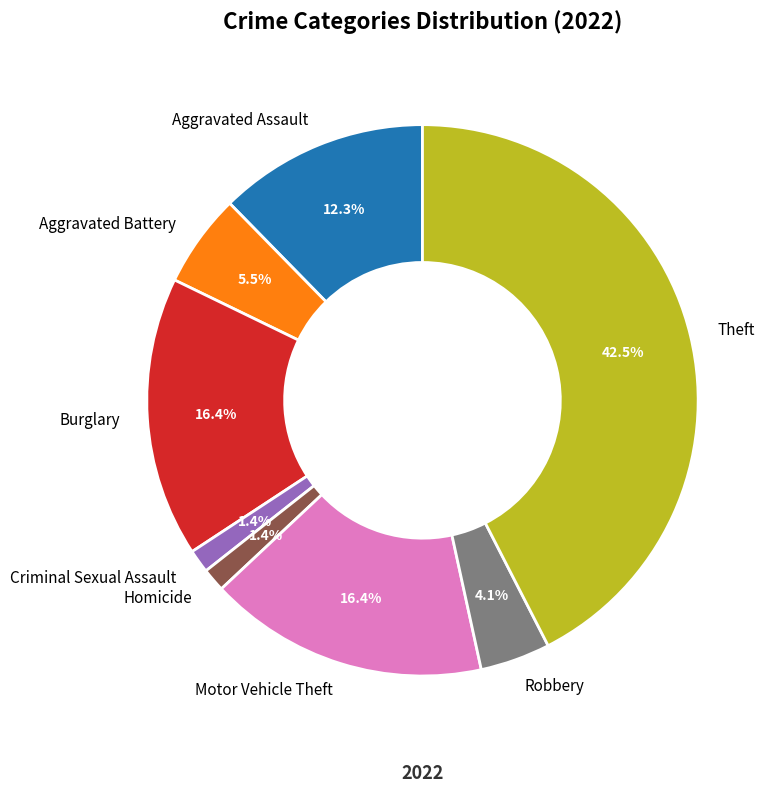

Does Motor Vehicle Theft represent more than half of the total?

No